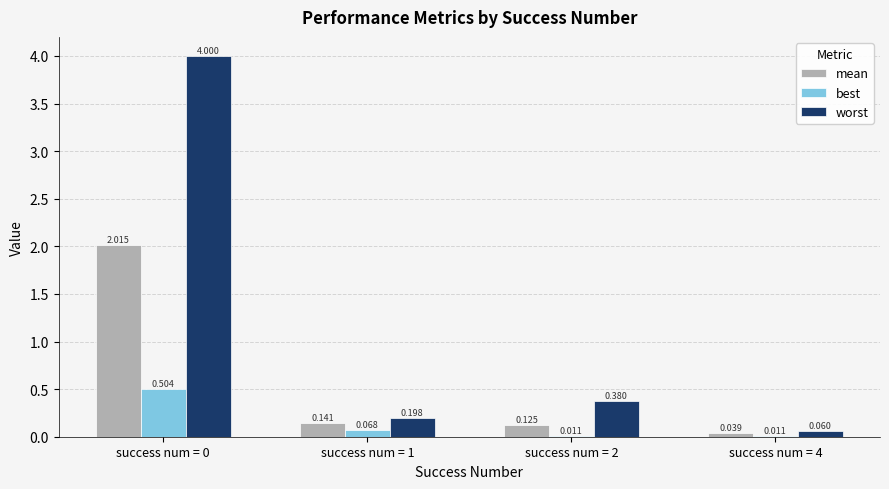

Which series has the widest spread of values?

worst